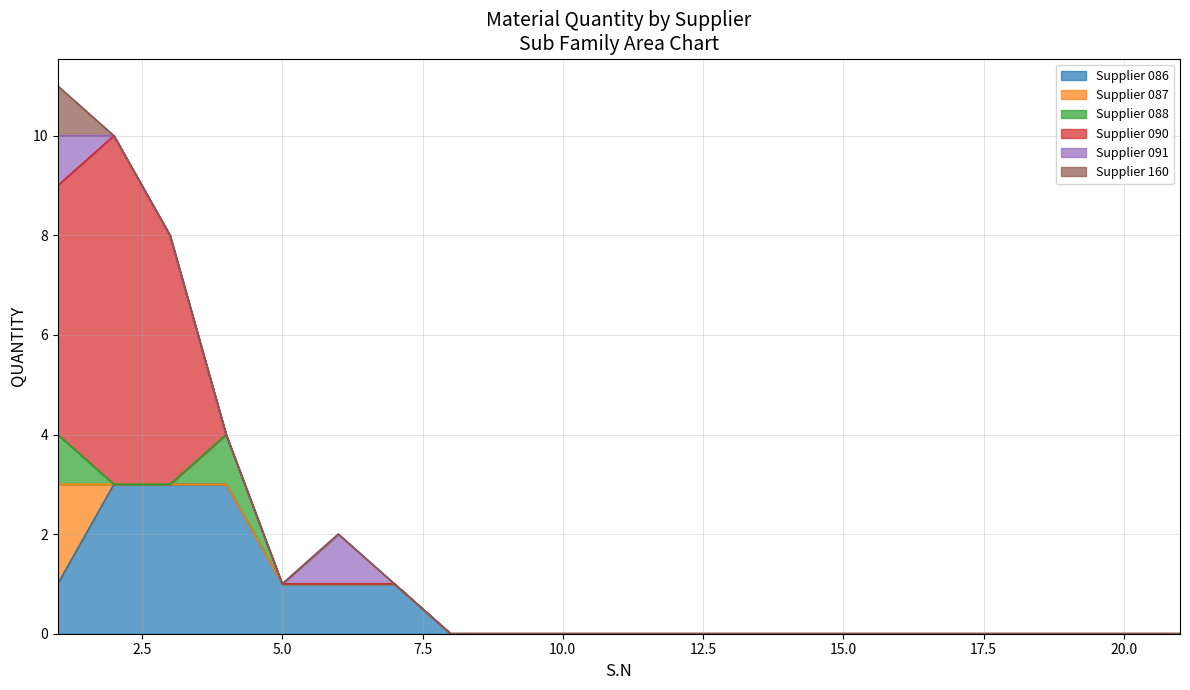

The Supplier 086 series shows 1 at 8. True or false?

False